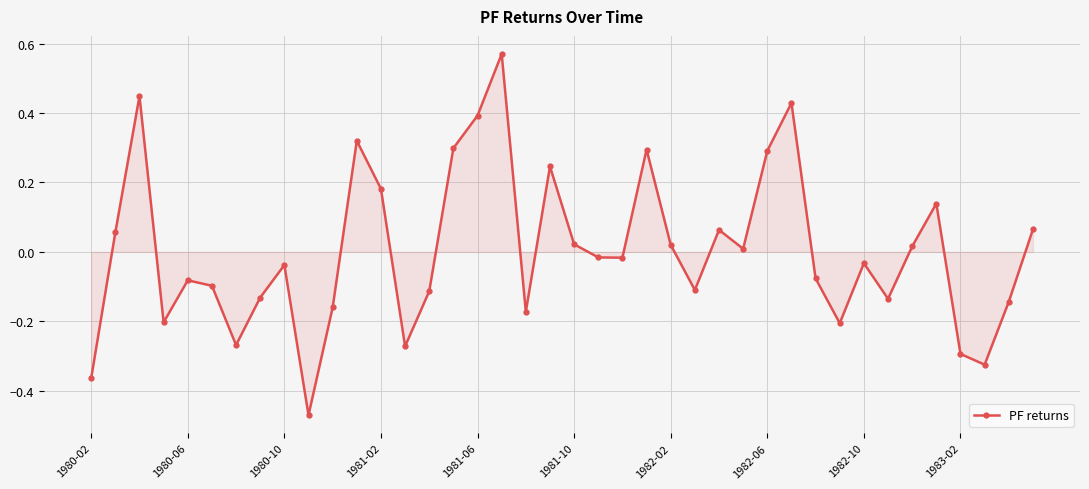

What is the difference between the maximum and minimum values?

1.0